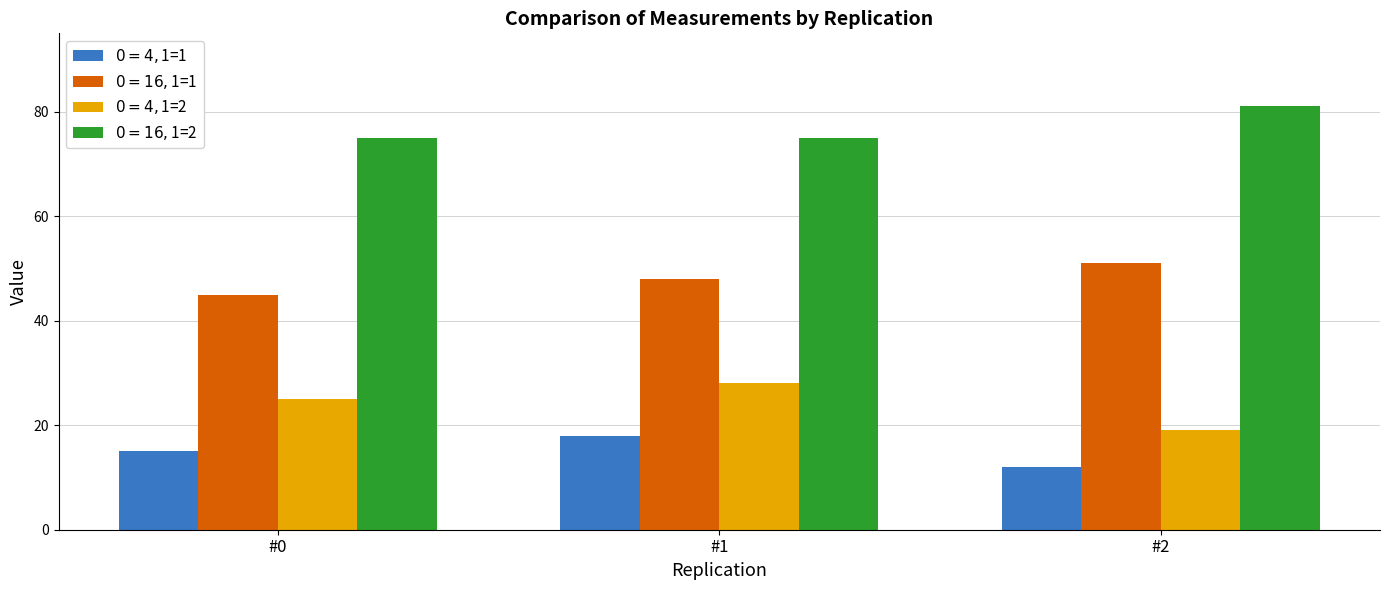

Reading left to right, extract all data points from this chart.

$0=4, $1=1: #0=15	#1=18	#2=12
$0=16, $1=1: #0=45	#1=48	#2=51
$0=4, $1=2: #0=25	#1=28	#2=19
$0=16, $1=2: #0=75	#1=75	#2=81